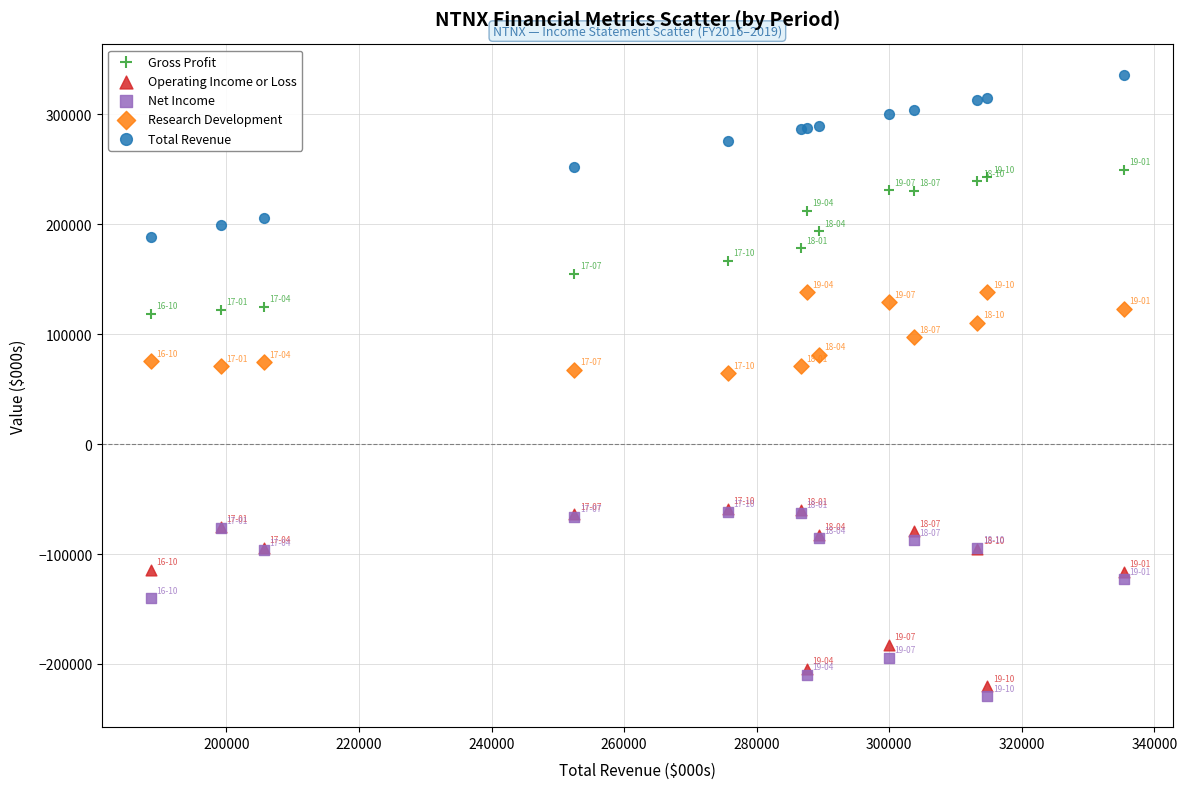

Which series contains the highest Y value?

Total Revenue